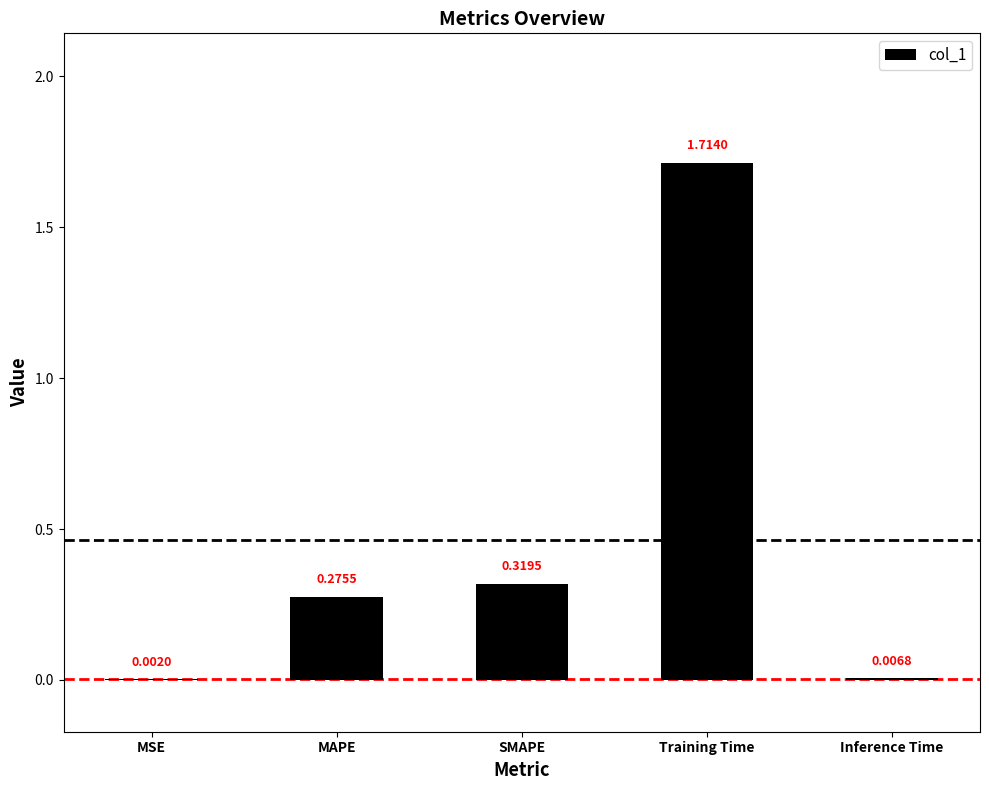

Which has a higher value, MAPE or MSE?

MAPE